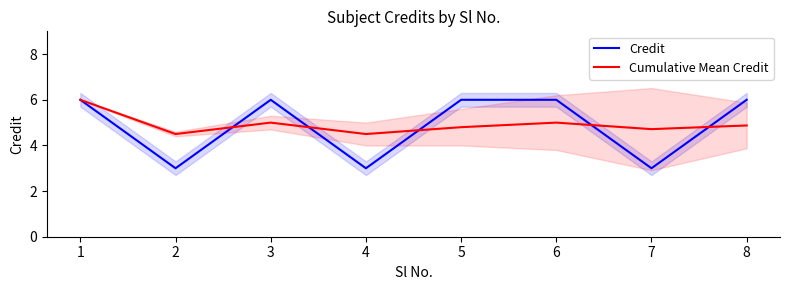

Which category has the lowest value in the Cumulative Mean Credit series?

2